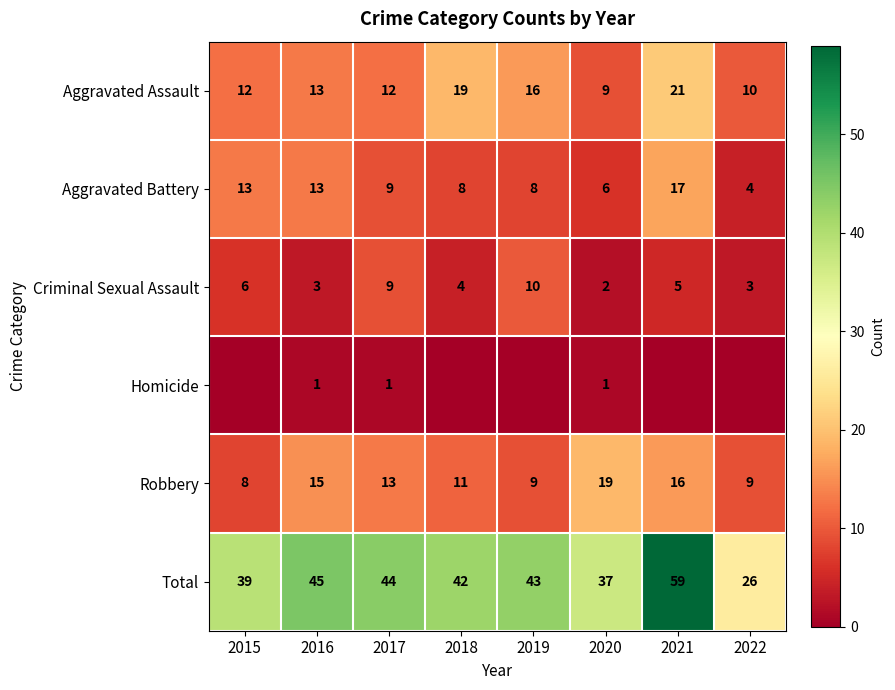

Rank the series at 2020 from lowest to highest value.

Homicide, Criminal Sexual Assault, Aggravated Battery, Aggravated Assault, Robbery, Total